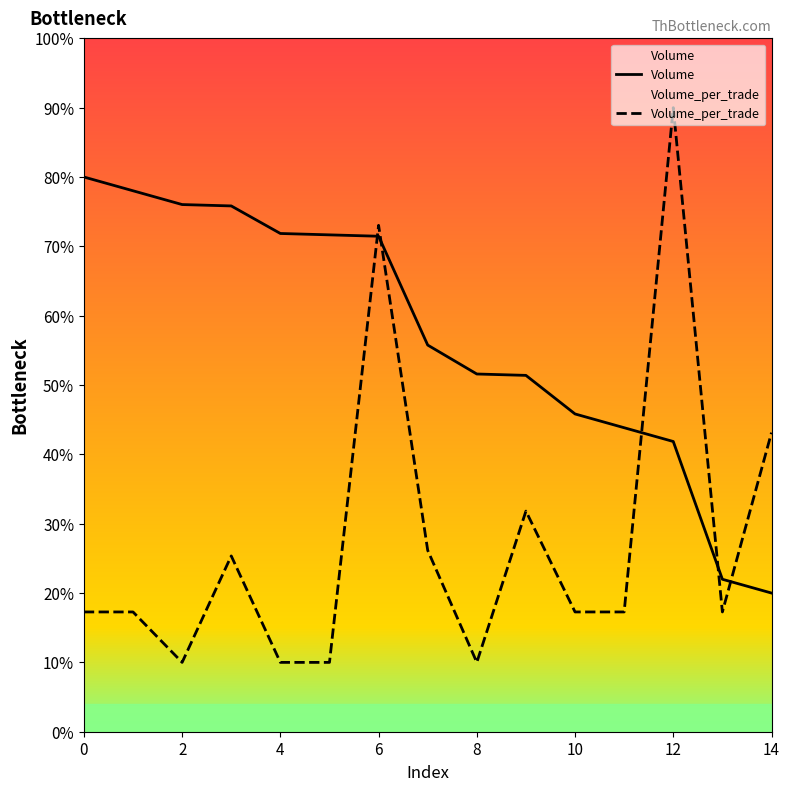

Does the chart display data point markers on the line(s)?

No